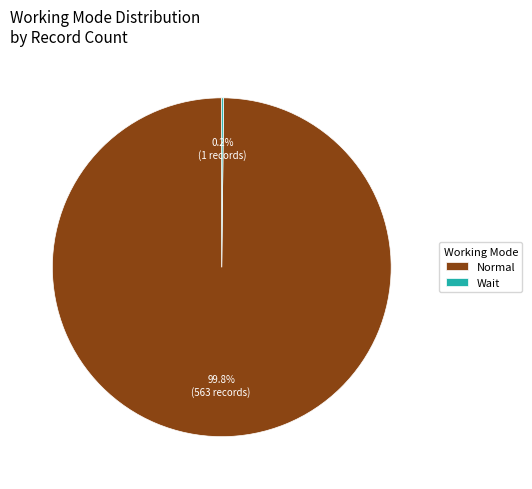

Is there any slice that represents more than half of the pie?

Yes